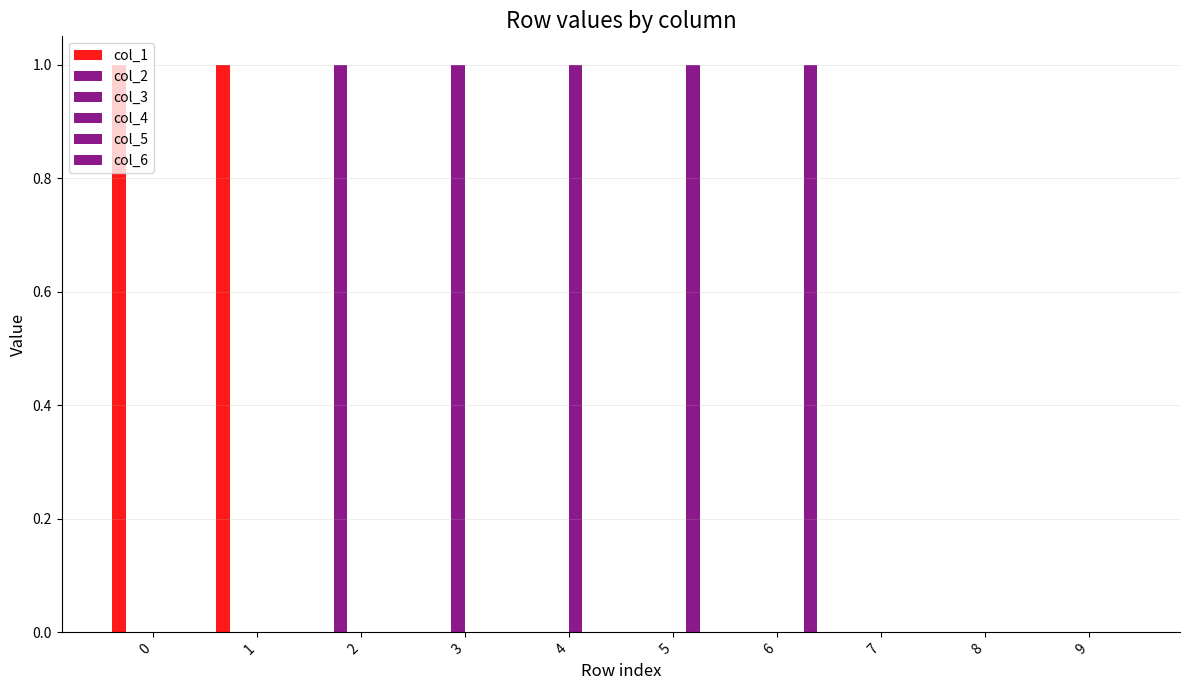

Which series has the widest spread of values?

col_1